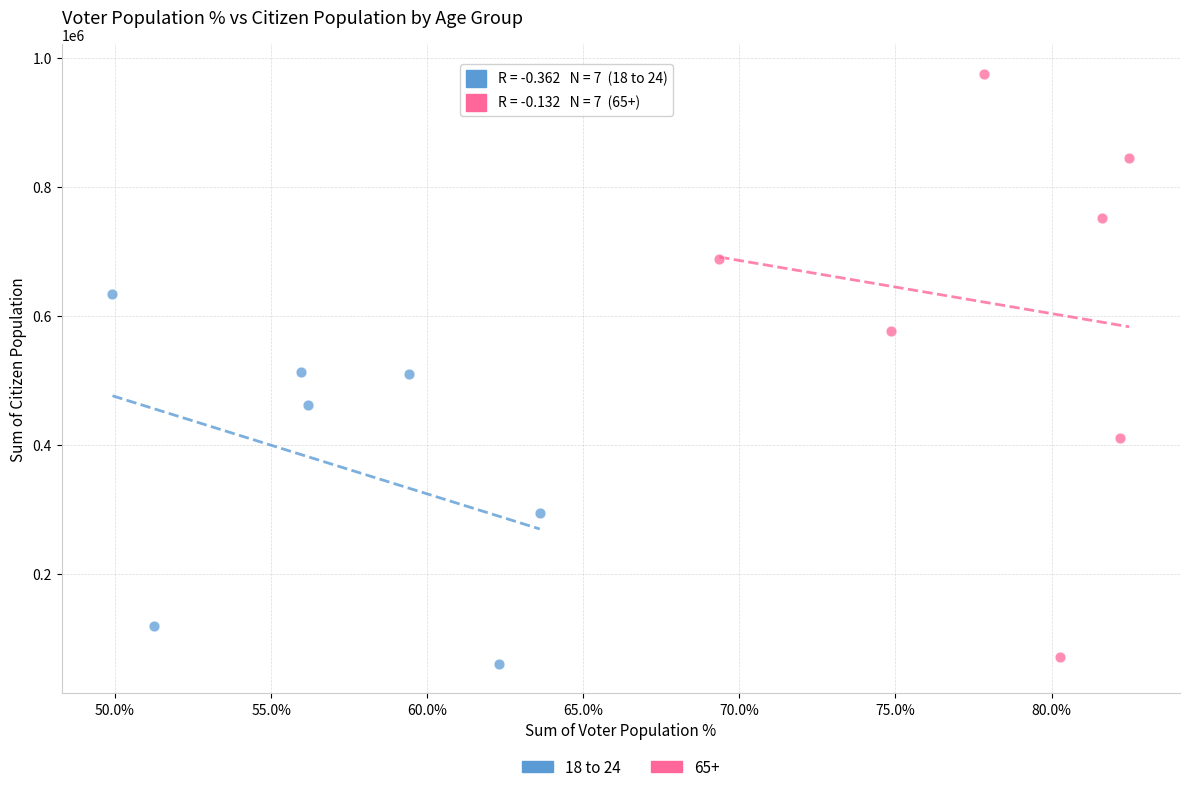

Which series has the widest spread of Y values?

65+